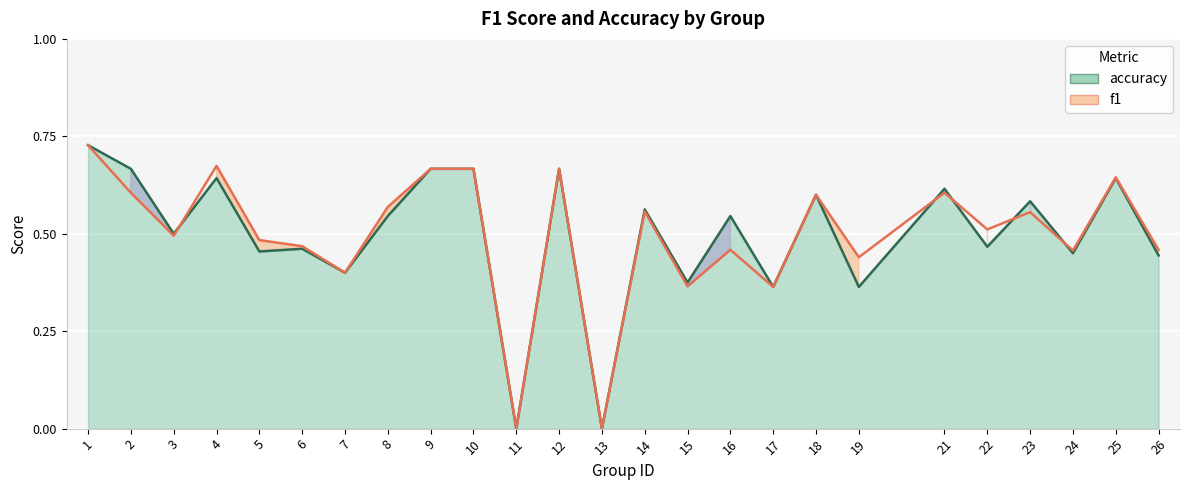

At which category does accuracy reach its first local peak?

4